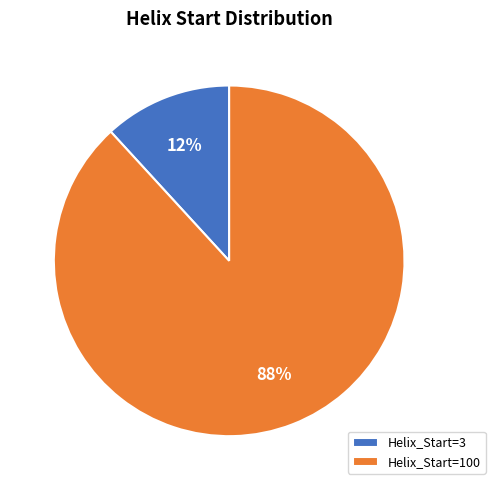

Which has a higher value, Helix_Start=3 or Helix_Start=100?

Helix_Start=100